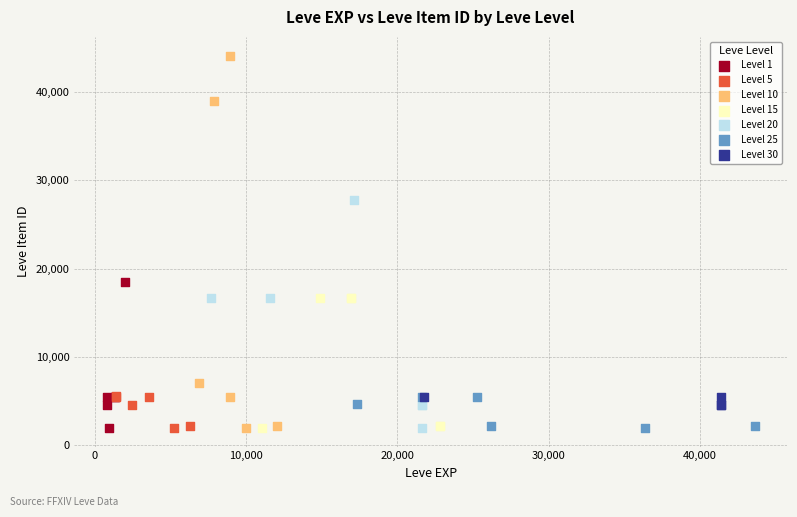

Which series reaches the maximum Y coordinate?

Level 10